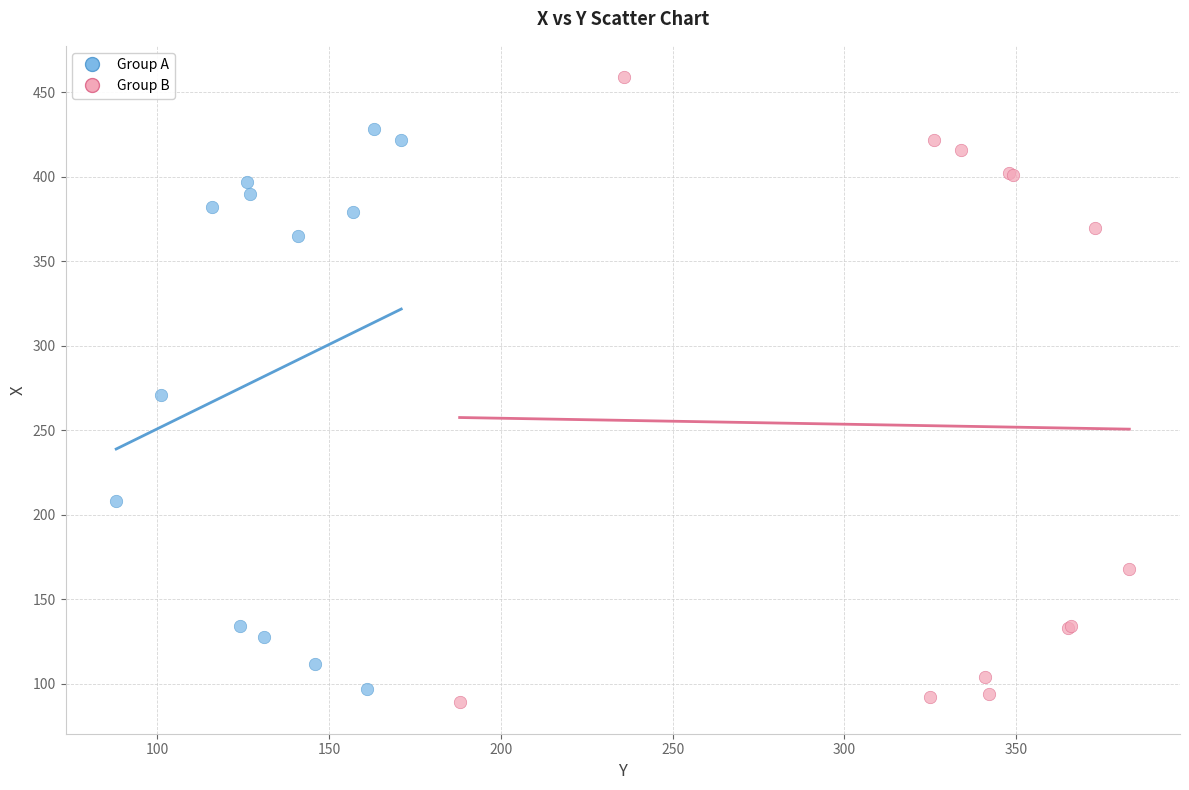

Which series has the largest Y range (max minus min)?

Group B